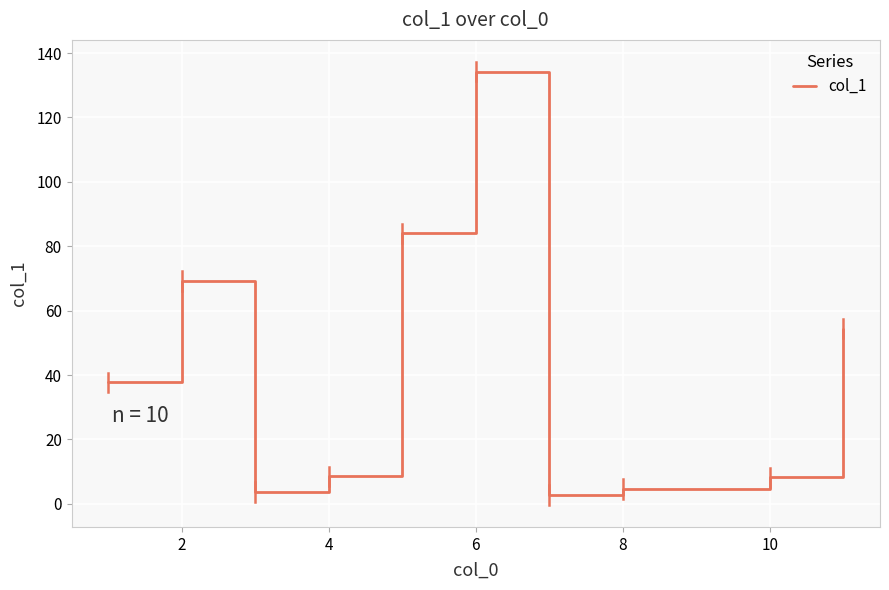

Count the number of categories in the chart.

10